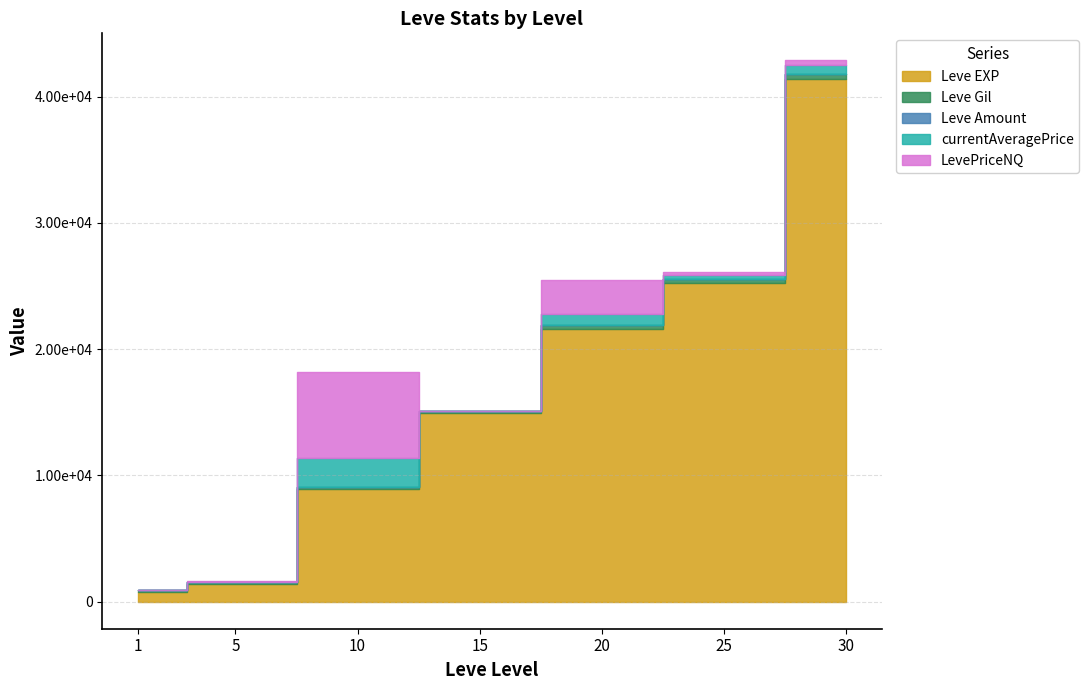

True or false: Leve Gil and Leve EXP cross at least once.

False